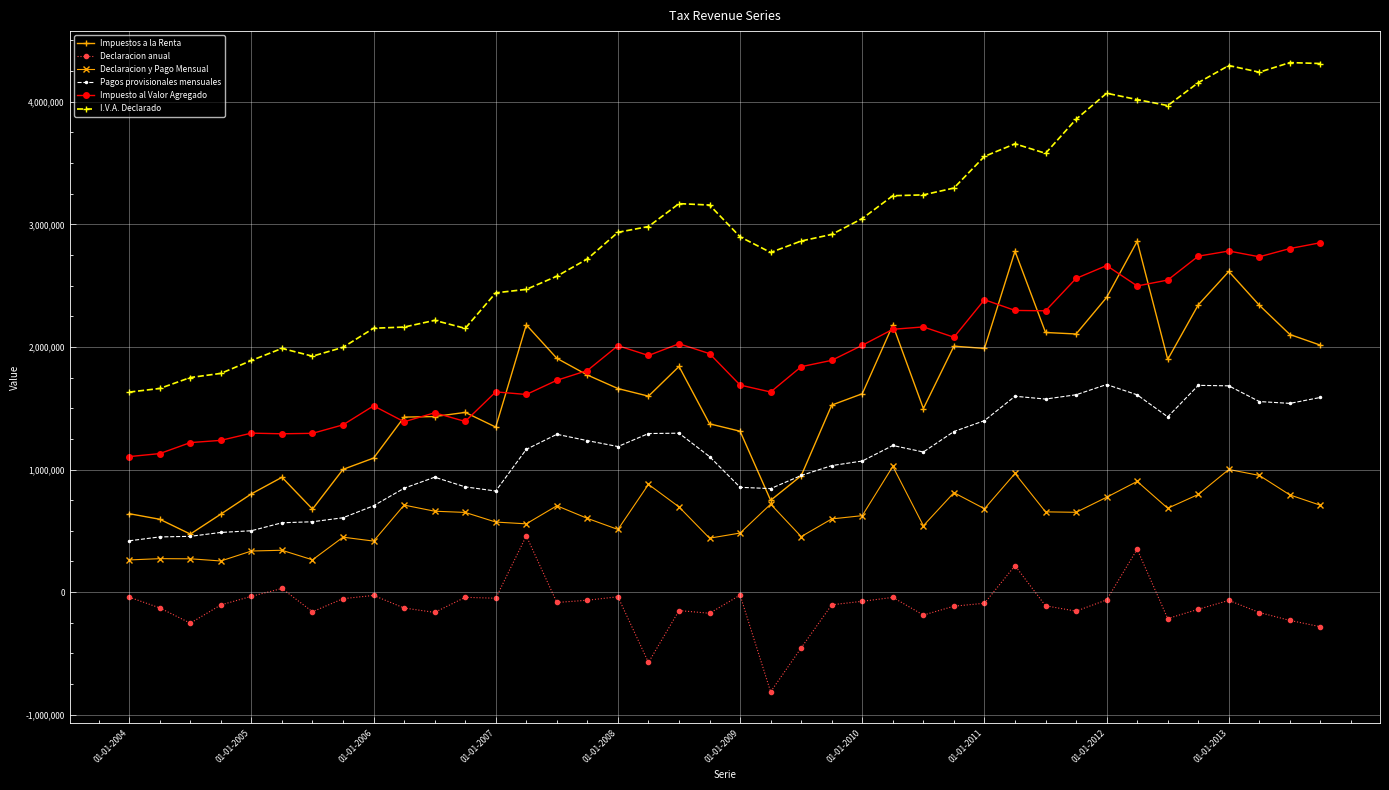

What is the lowest value of the Pagos provisionales mensuales series?

418500